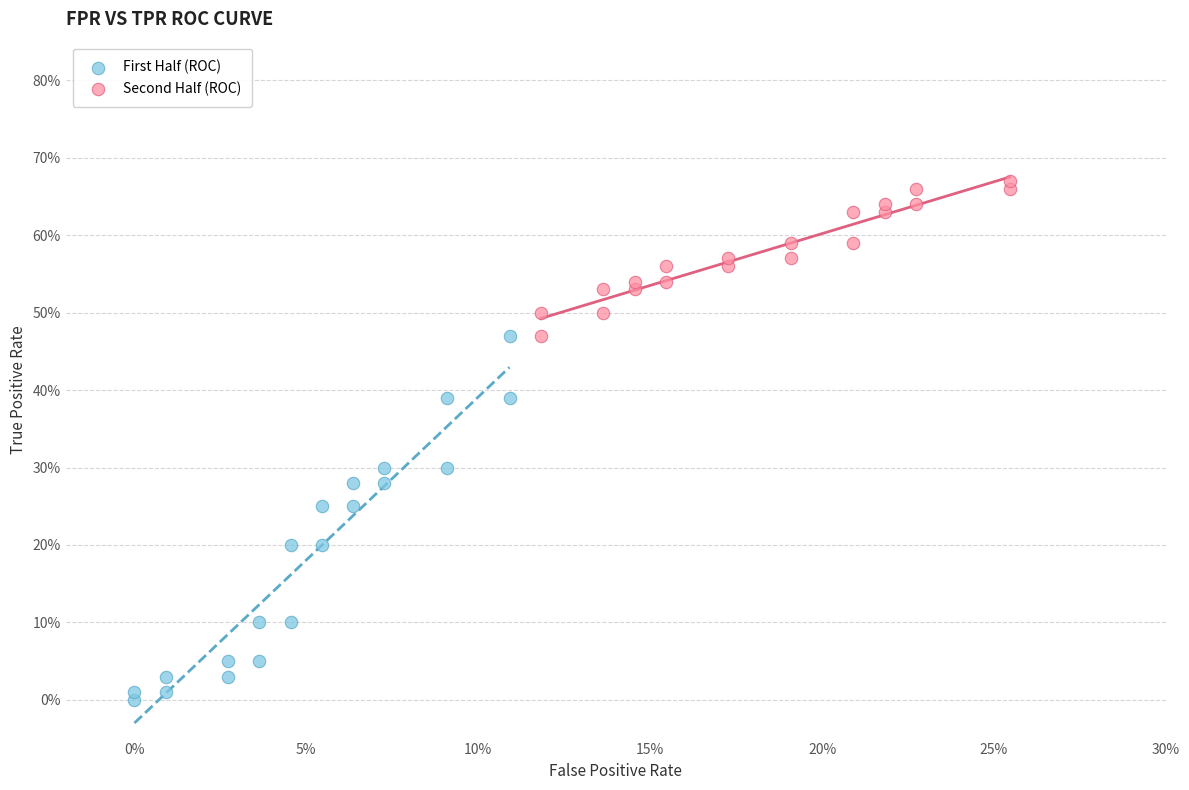

What are all the series names shown in the legend?

First Half (ROC), Second Half (ROC)